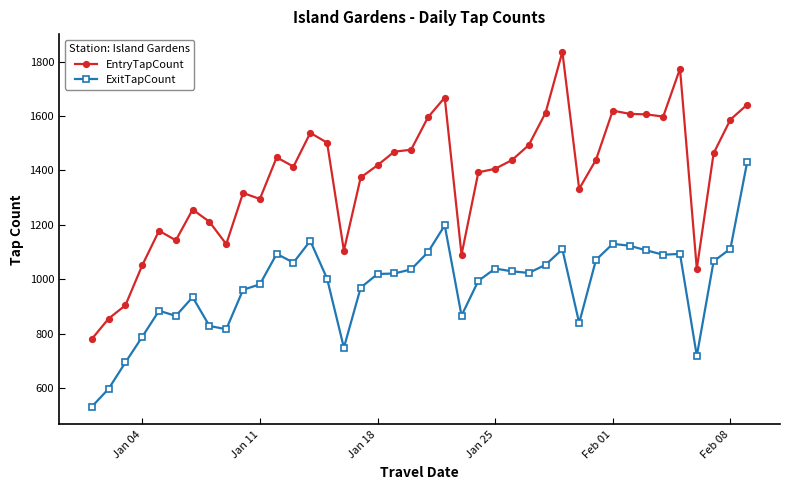

Which series has the largest range (max minus min)?

EntryTapCount